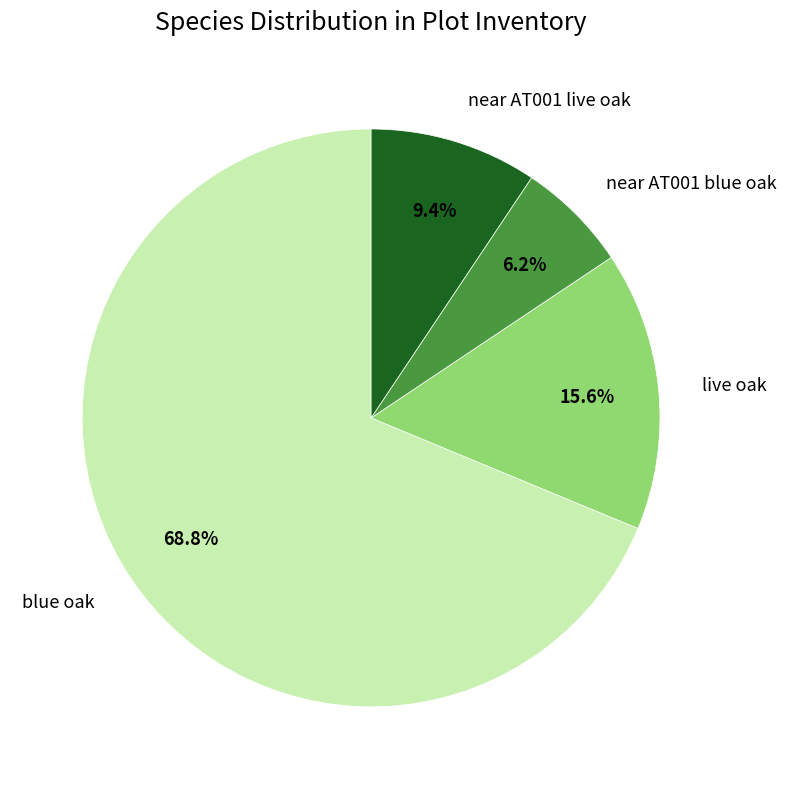

How many slices are in this pie chart?

4